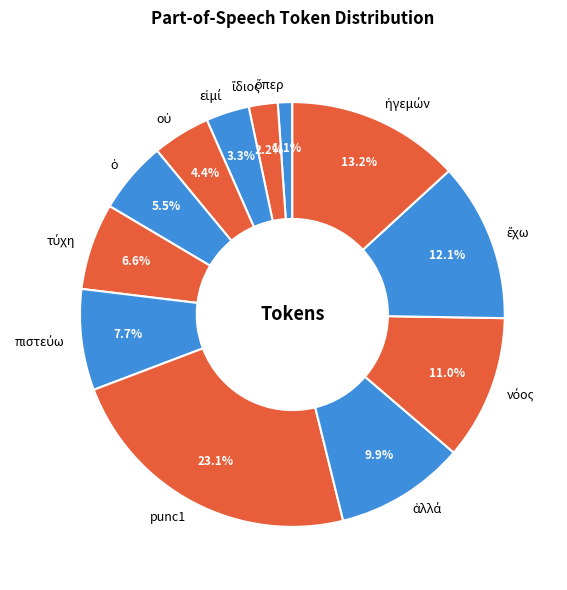

Which slice is the largest?

punc1